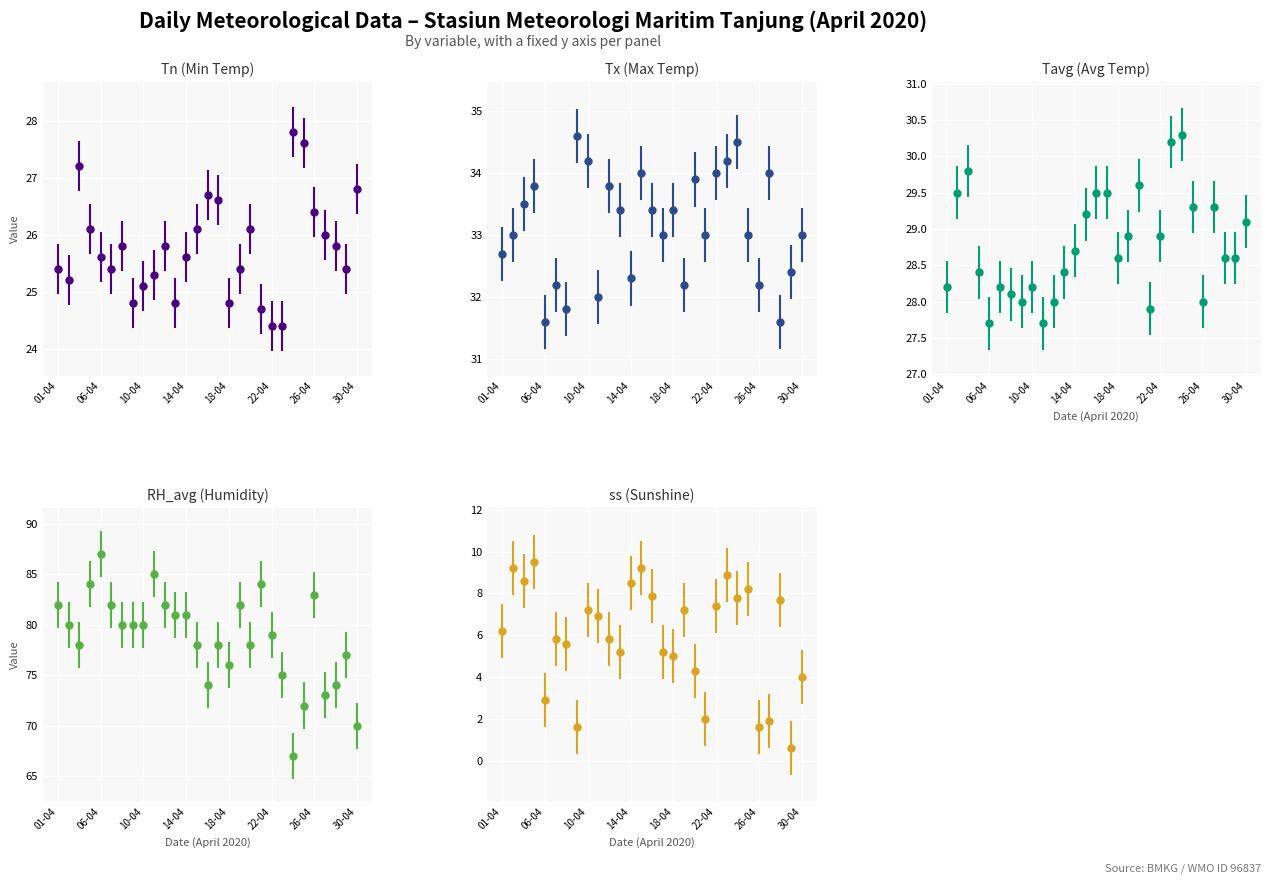

What is the greatest value displayed?

87.0